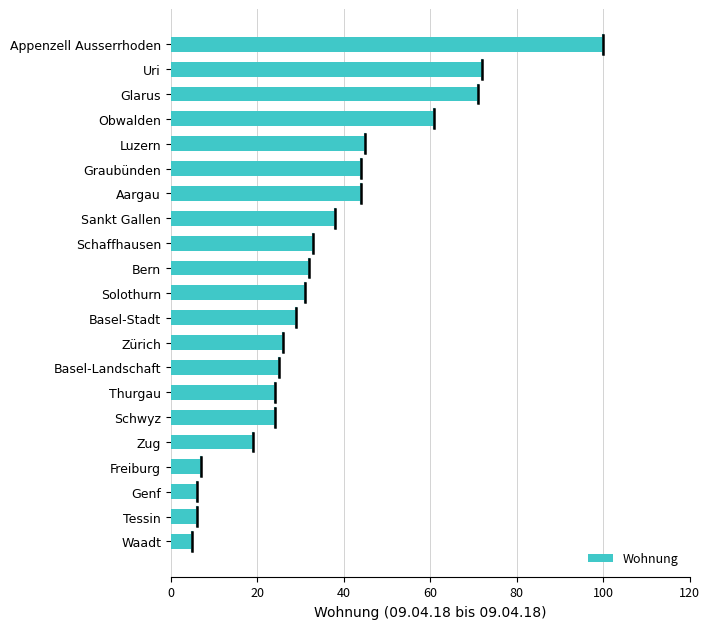

Reading top to bottom, what are all the values shown in this chart?

100	72	71	61	45	44	44	38	33	32	31	29	26	25	24	24	19	7	6	6	5